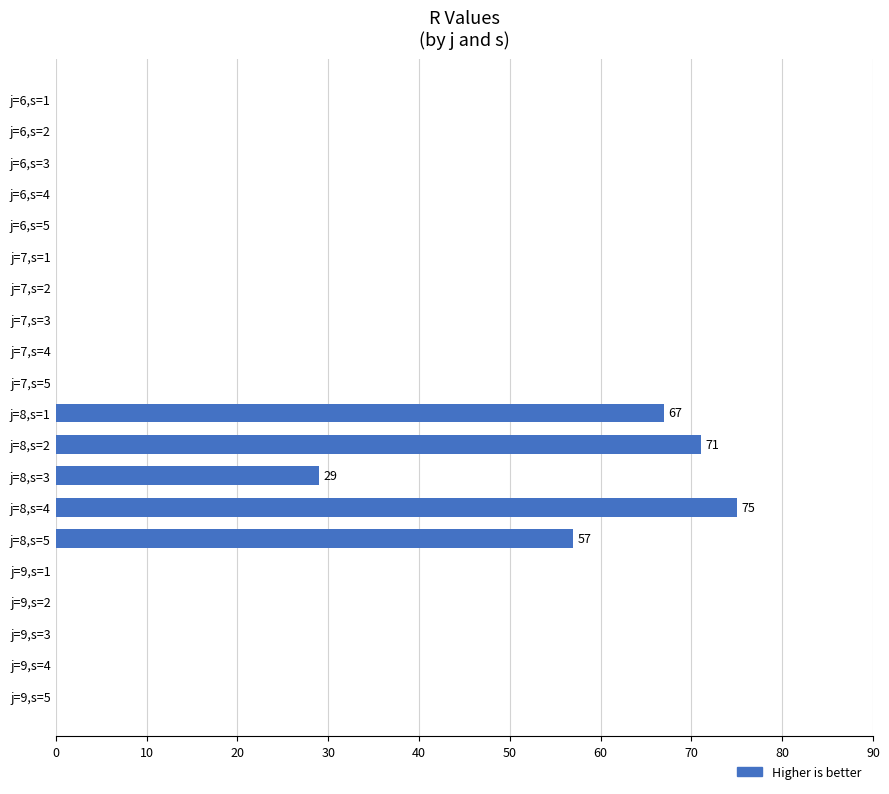

What is the sum of the values at j=9,s=3 and j=8,s=1?

67